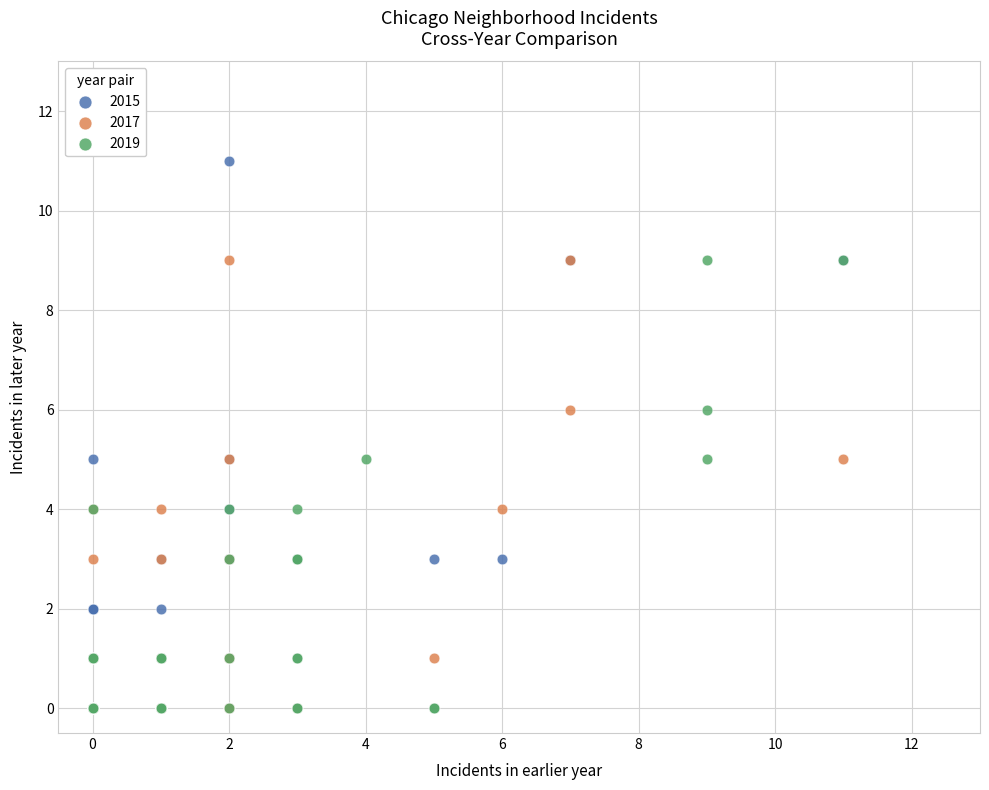

Which series contains the highest Y value?

2015